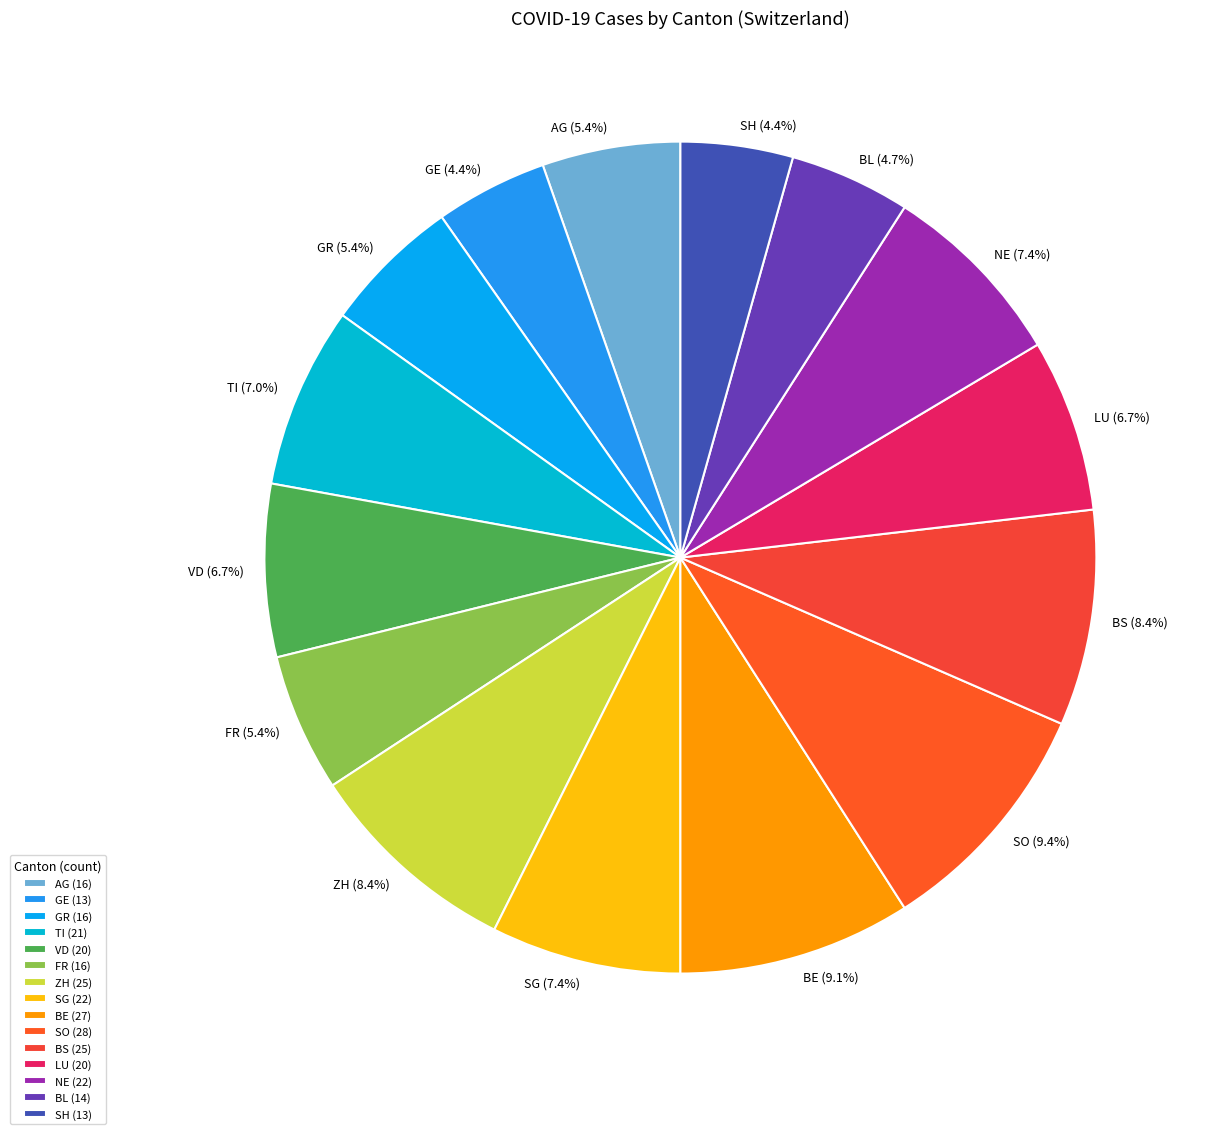

Approximately how many times larger is the value at SG compared to AG?

1.4